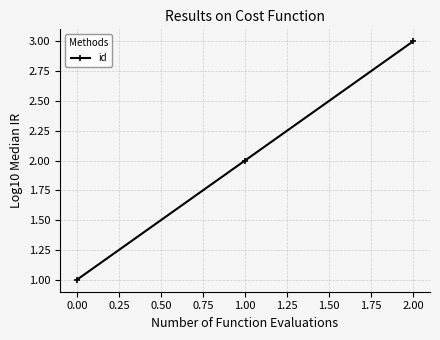

The chart shows a value of 3 at 1.00. True or false?

False